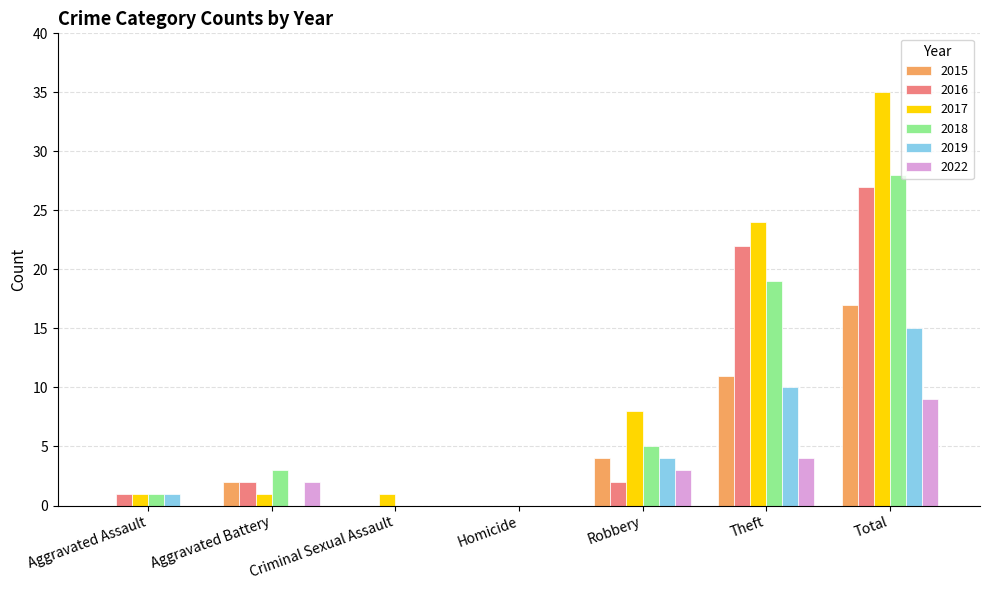

Are the bars horizontal?

No